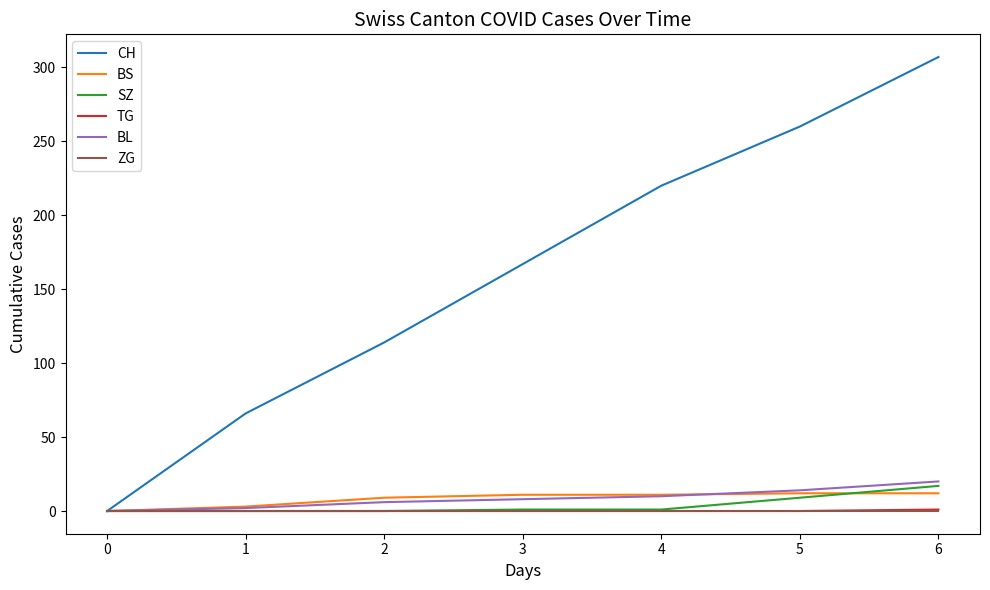

How many lines are shown in the chart?

6